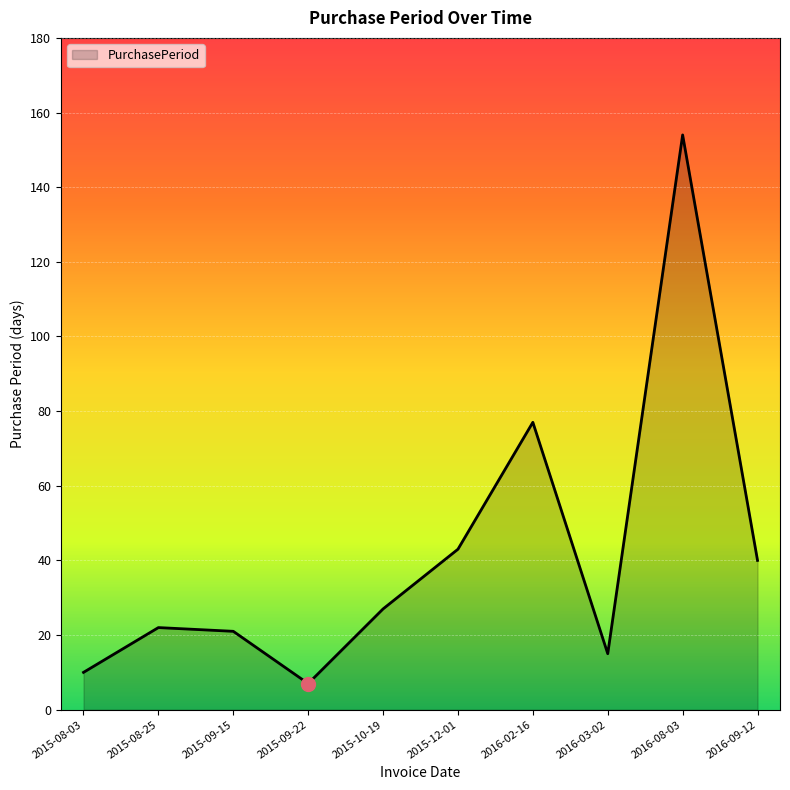

What is the sum of all values?

416